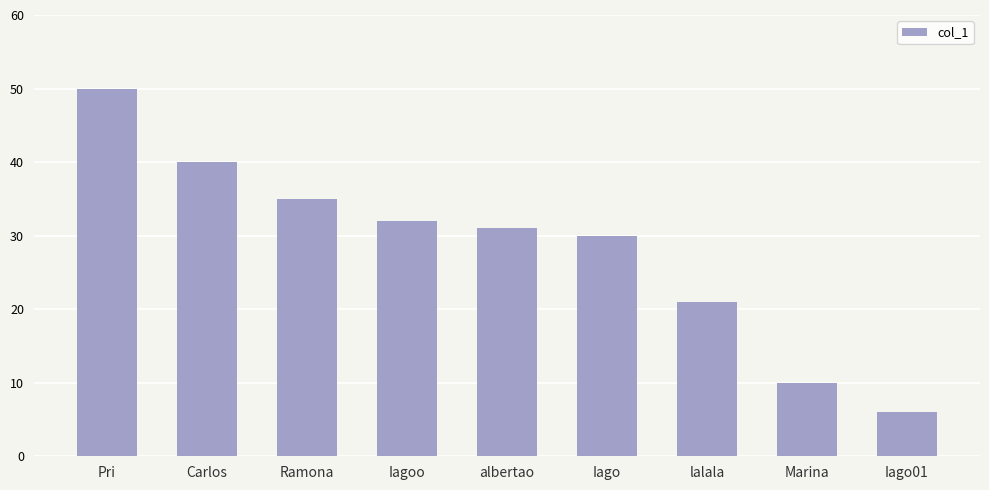

What is the change in value from Ramona to Iago?

-5